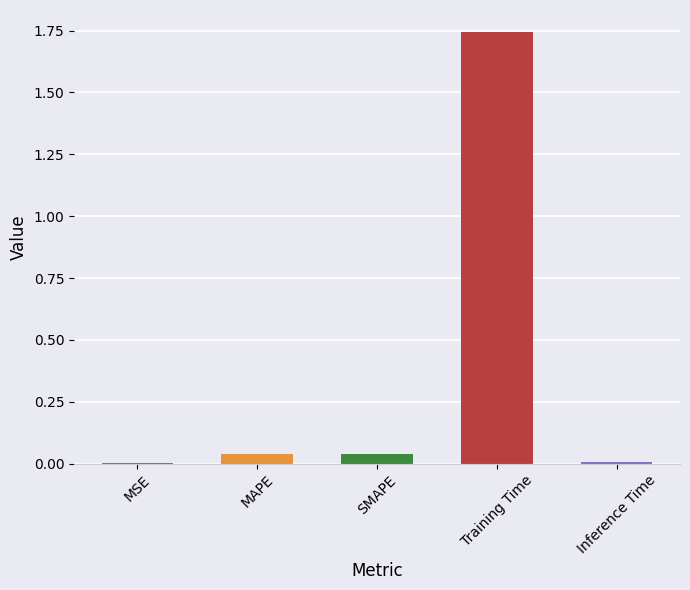

What is the change in value from MAPE to Training Time?

+1.7